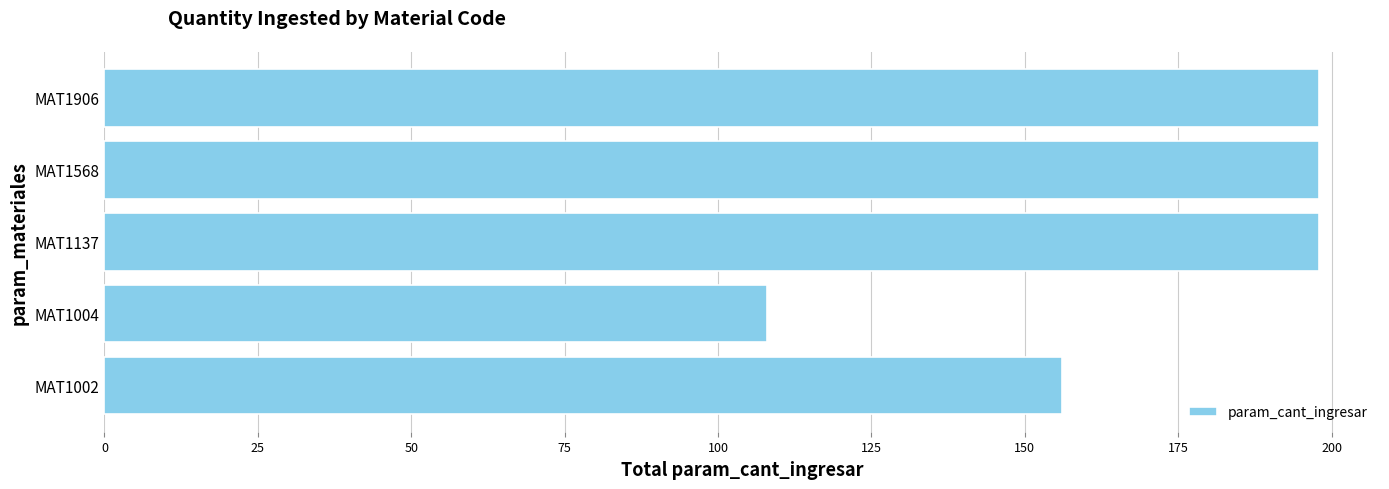

How many data points does each series have?

5